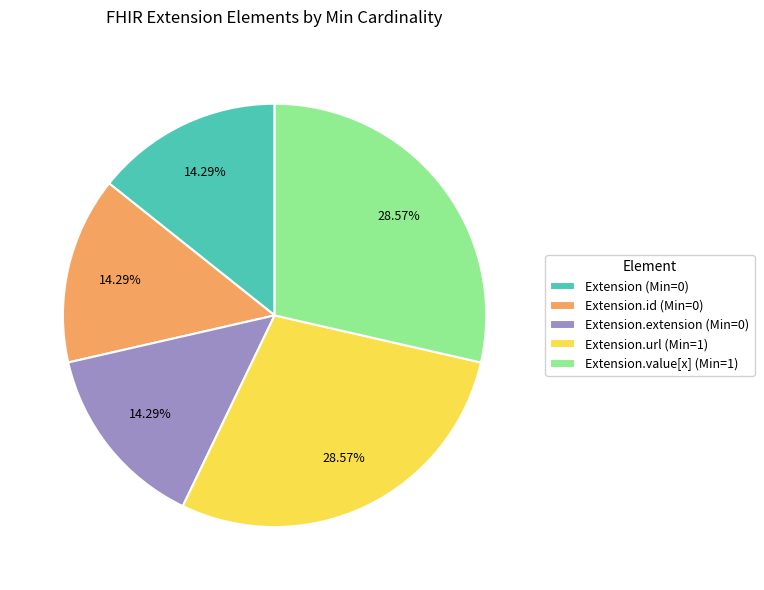

To the nearest percent, what is the difference between the largest and smallest slice percentages?

14%